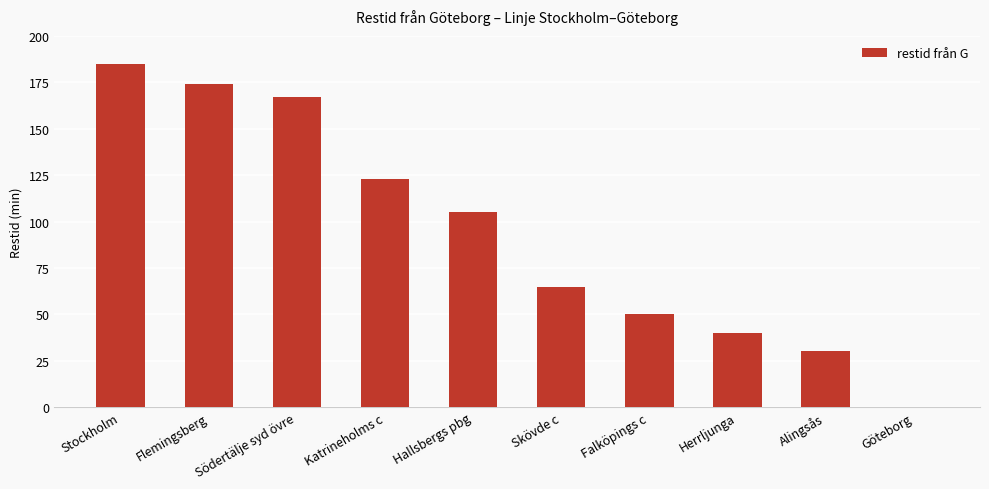

What is the approximate value at Katrineholms c?

123